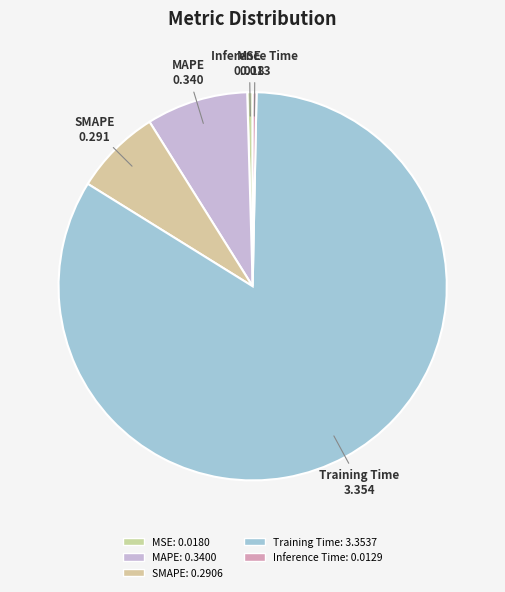

Count the number of slices in the pie.

5